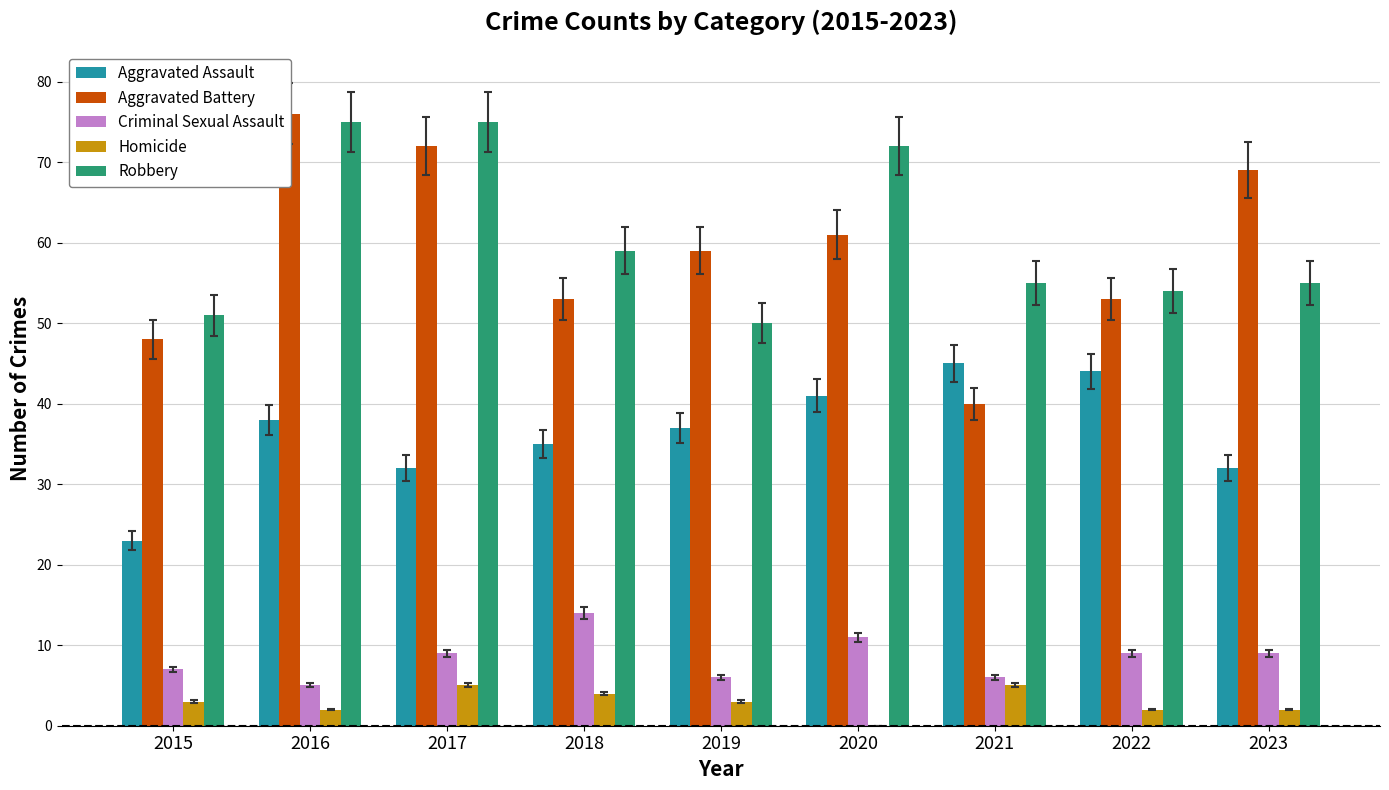

What is the spread (max minus min) of values at 2019?

56